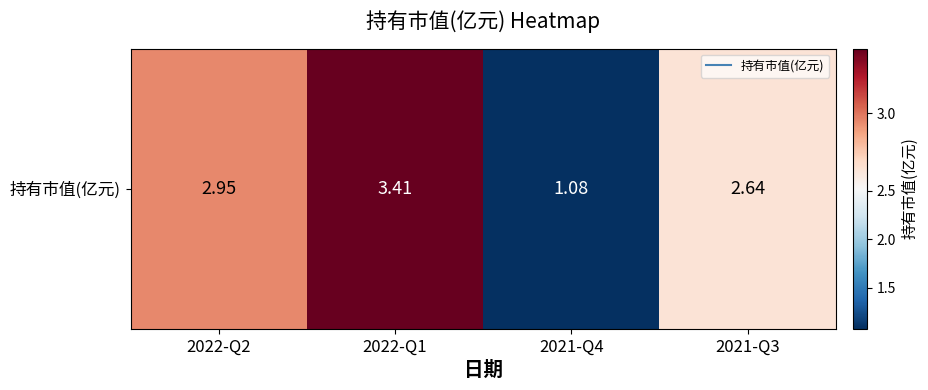

What is the average value?

2.5